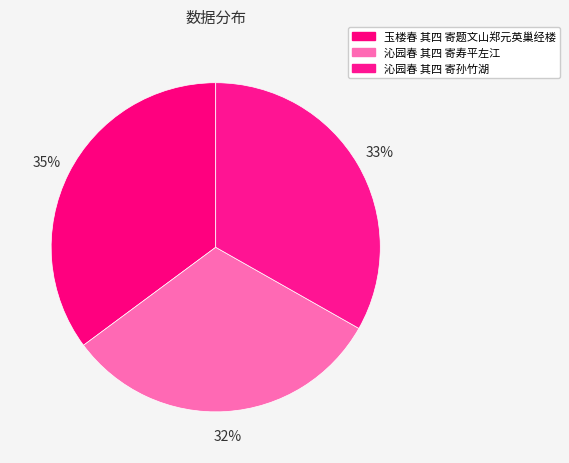

Which has a higher value, 玉楼春 其四 寄题文山郑元英巢经楼 or 沁园春 其四 寄寿平左江?

玉楼春 其四 寄题文山郑元英巢经楼